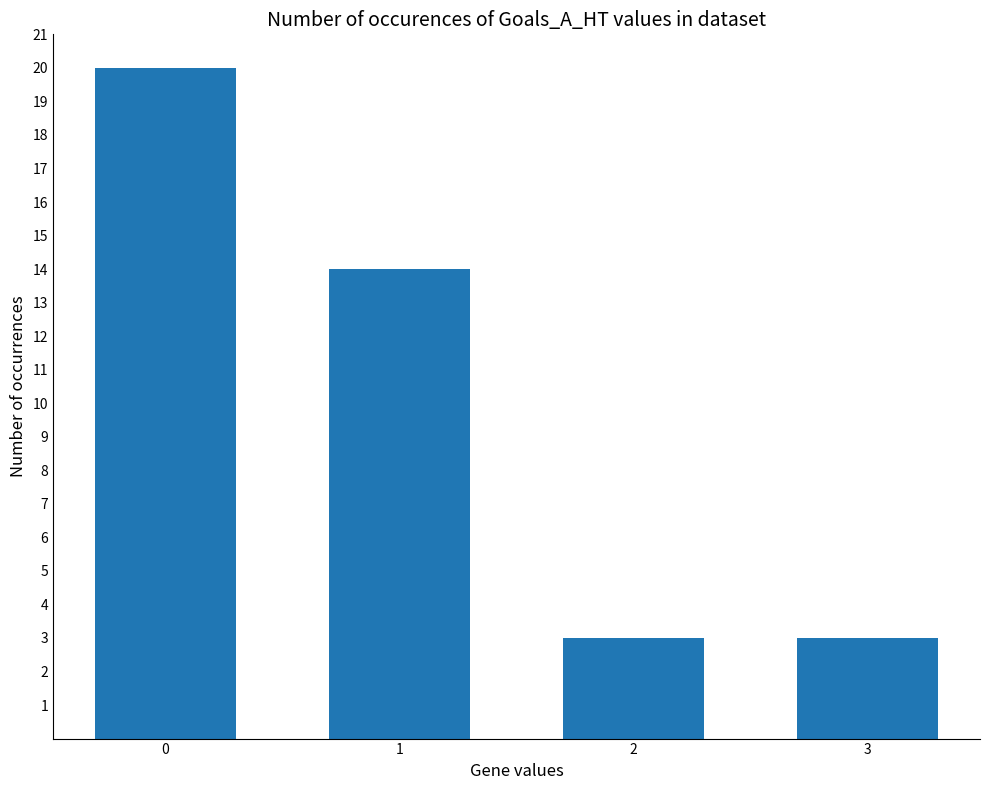

What is the smallest value displayed?

3